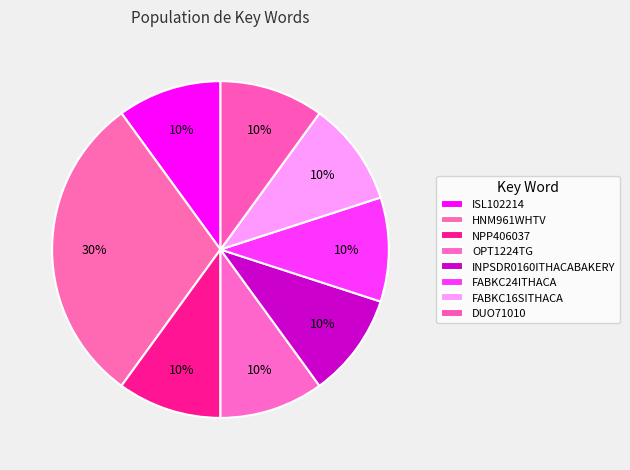

Count the number of slices in the pie.

8